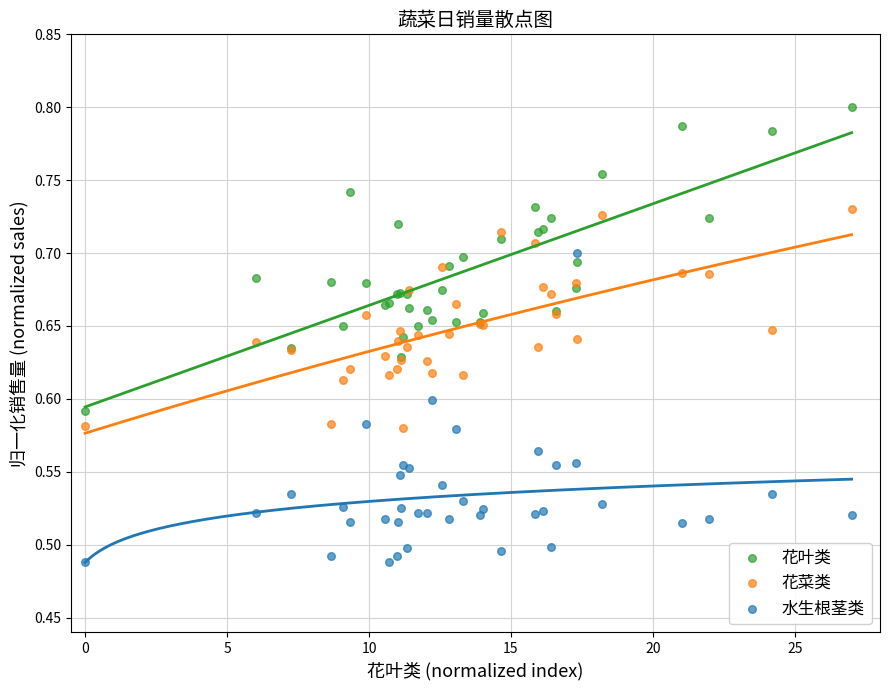

Which series reaches the maximum Y coordinate?

花叶类